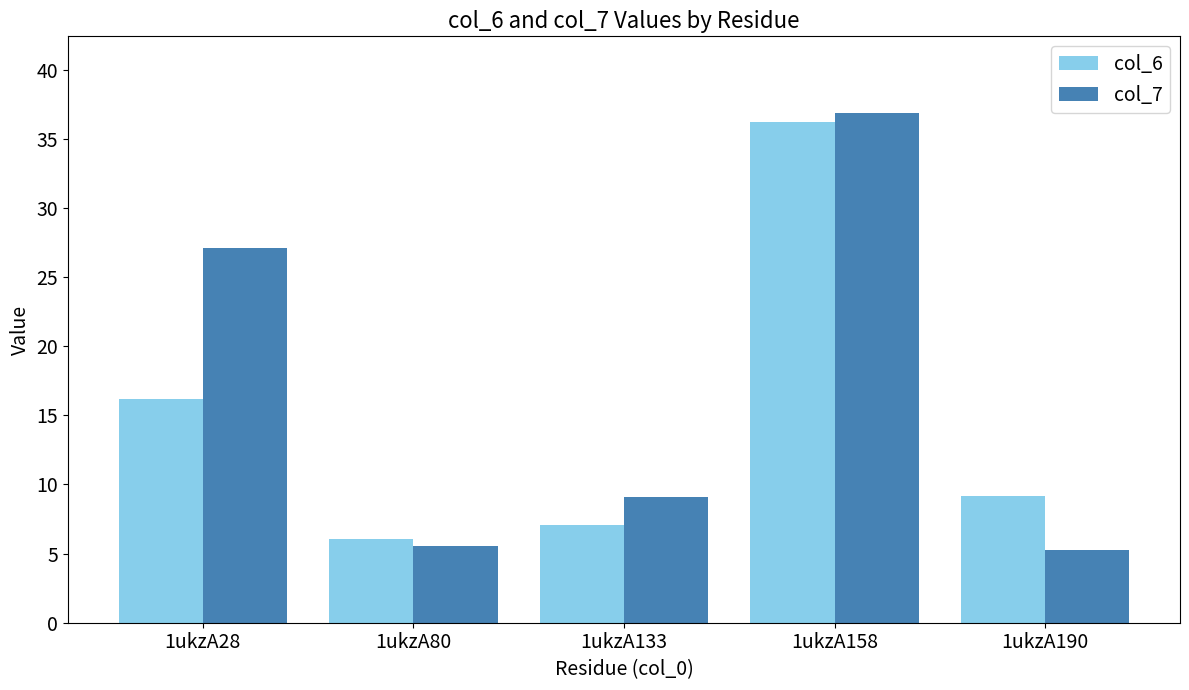

Reading right to left, transcribe all the data shown in this chart.

col_6: 9.1	36.2	7.1	6.1	16.2
col_7: 5.3	36.9	9.1	5.5	27.1